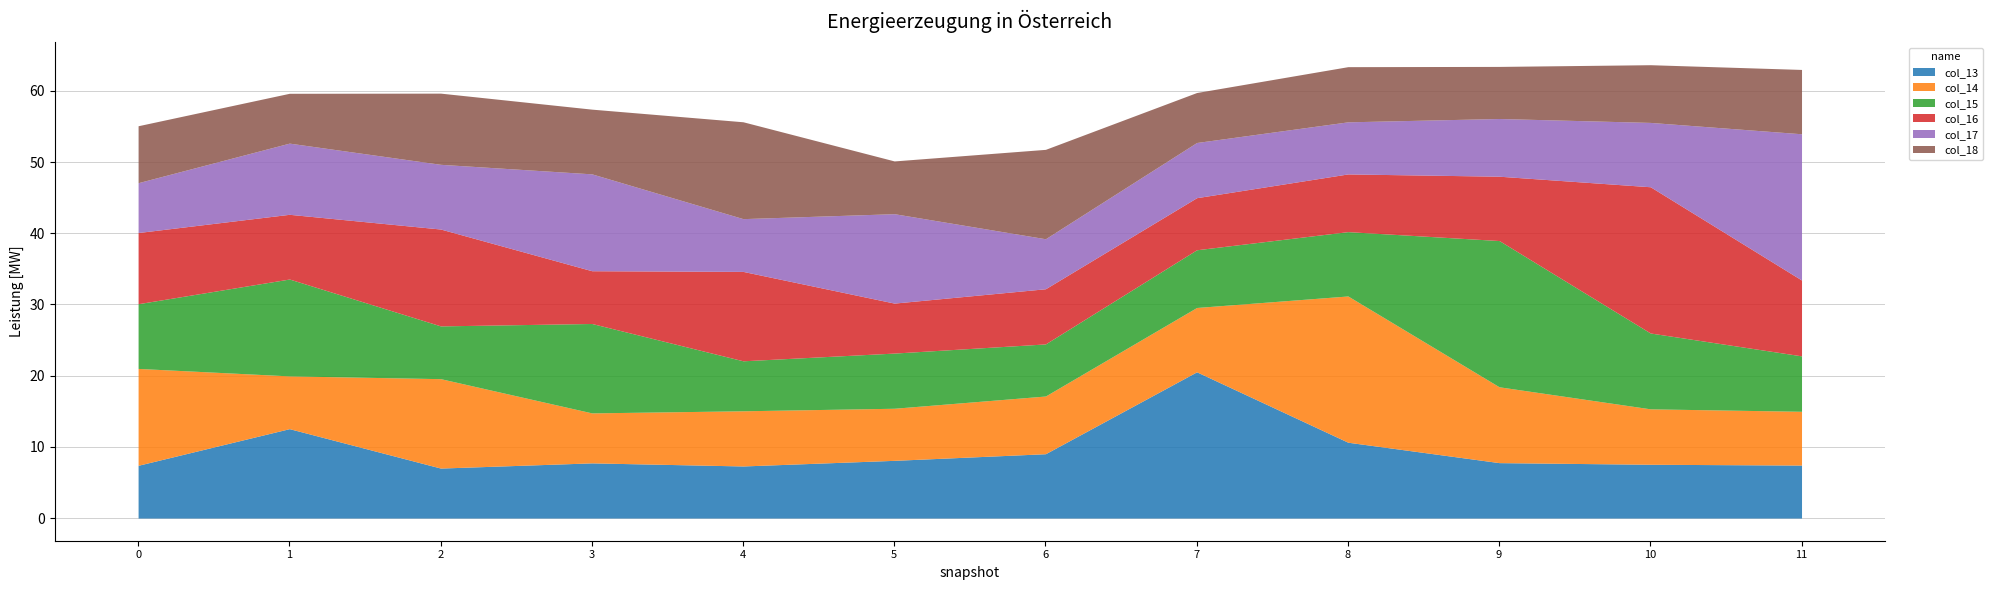

How many lines are shown in the chart?

6